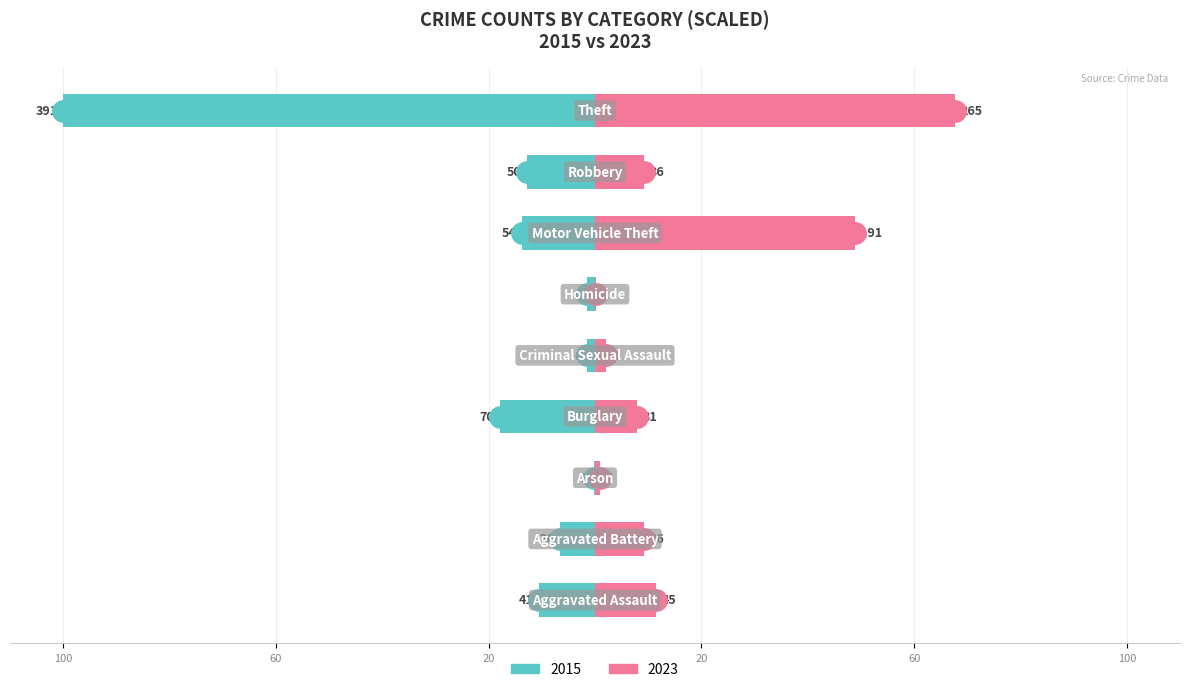

Reading left to right, list all the values displayed in this chart.

2015: -10.5	-6.6	-0.3	-17.9	-1.5	-1.5	-13.8	-12.8	-100.0
2023: 11.5	9.2	1.0	7.9	2.0	0.3	48.8	9.2	67.8